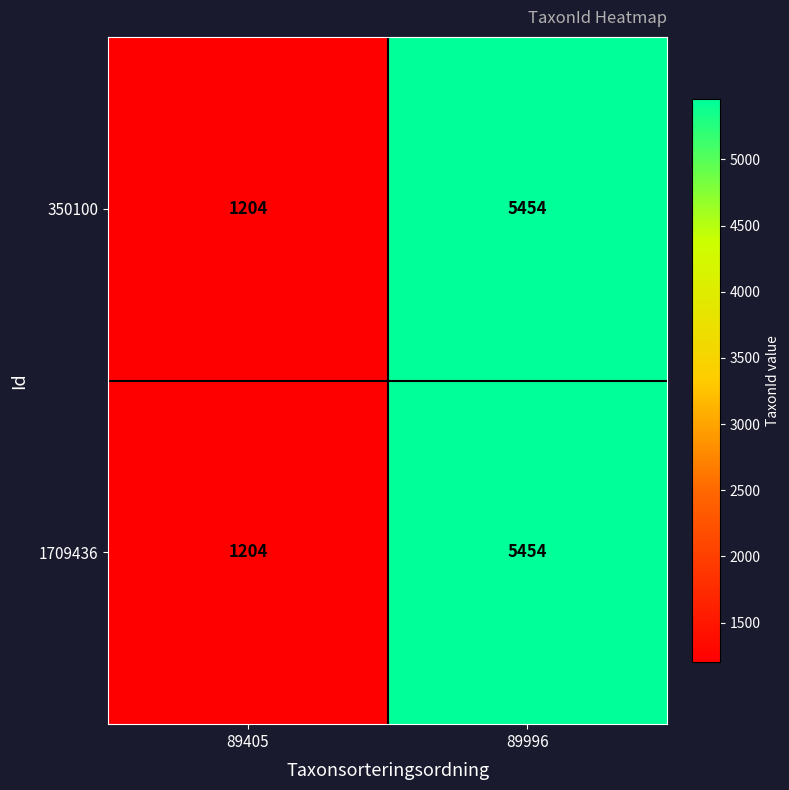

At which category is the sum across all series the highest?

89996